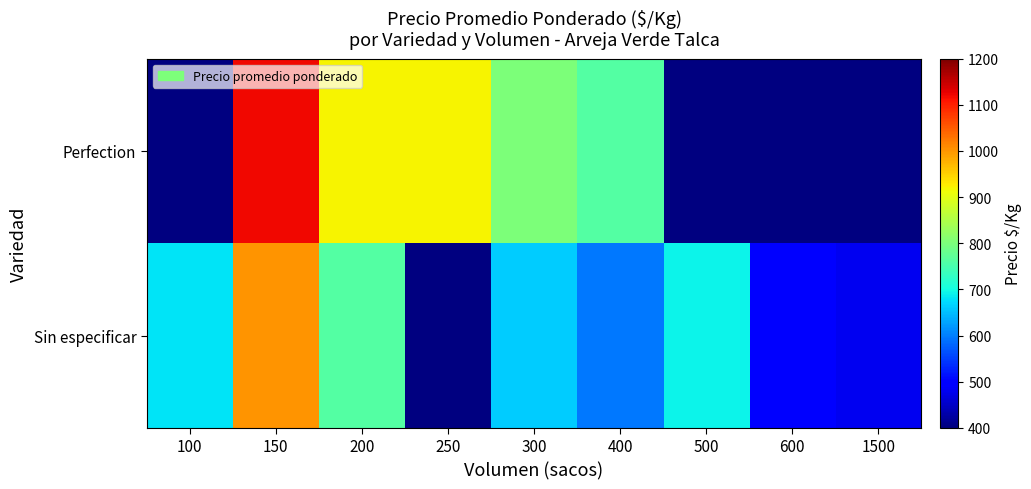

At which category is the sum across all series the highest?

150